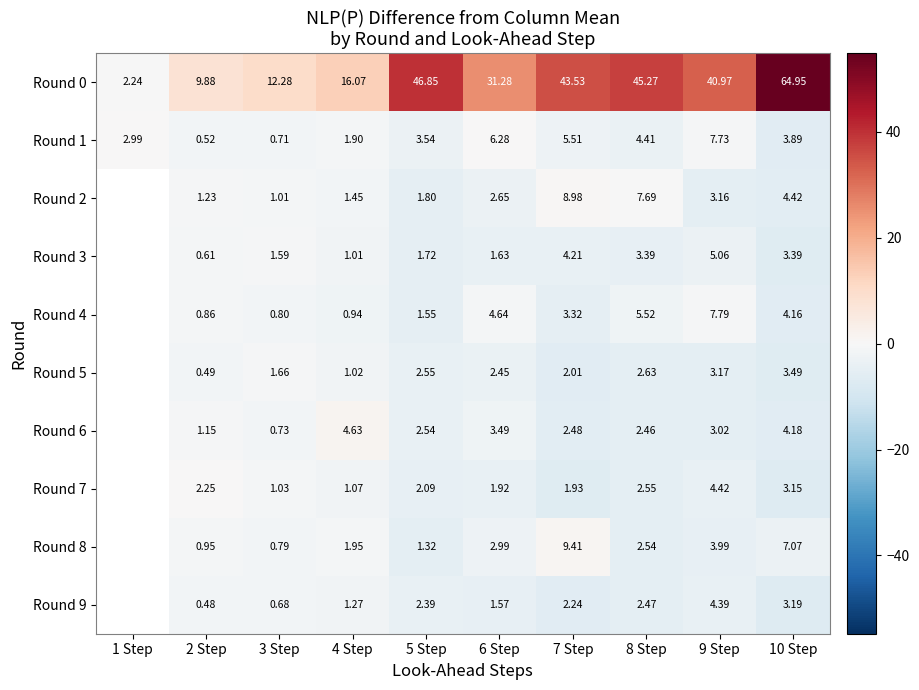

What is the smallest value displayed?

-7.0